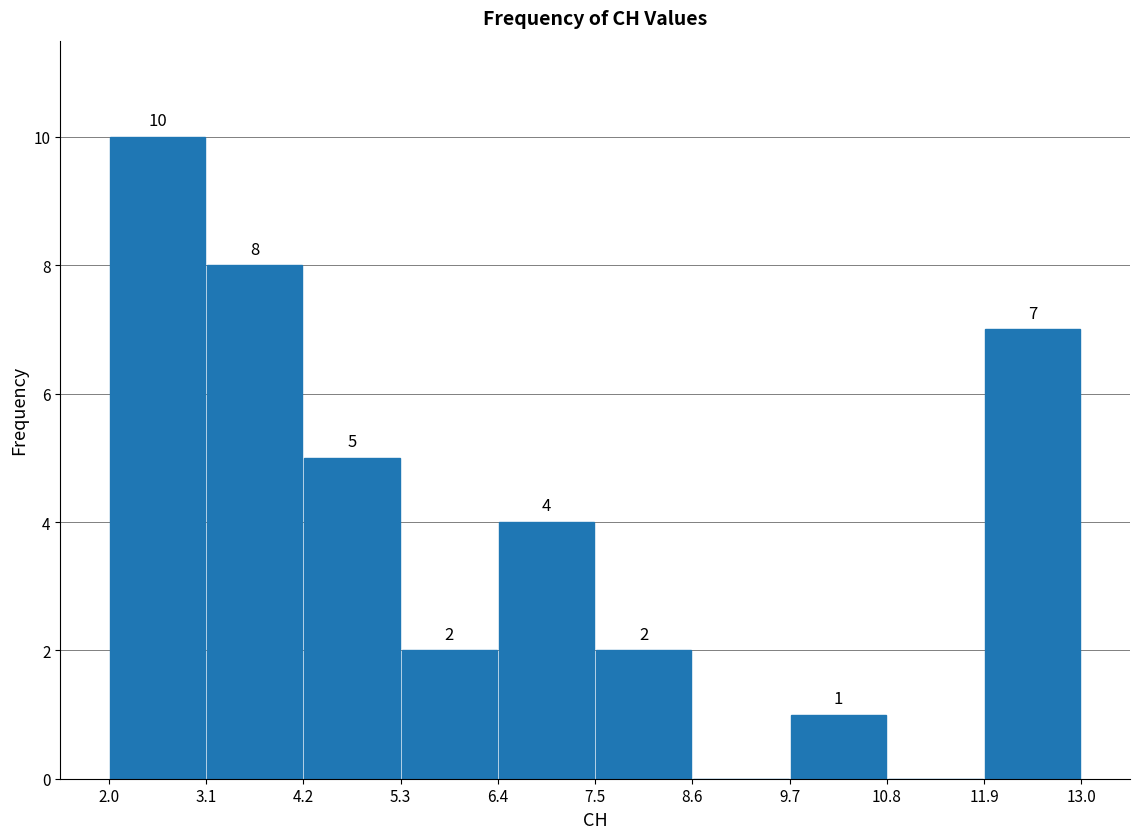

Over which range of the x-axis is the bar tallest?

2.0 to 3.1